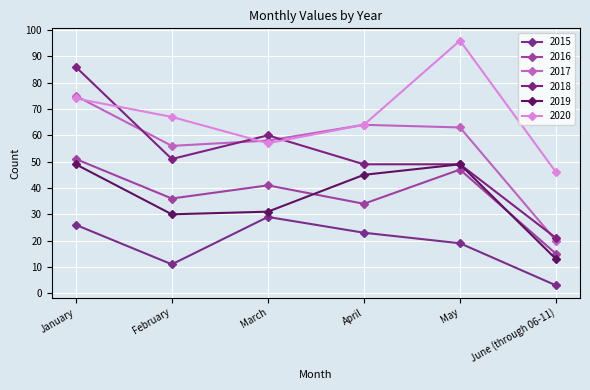

Between March and April, which is larger?

March